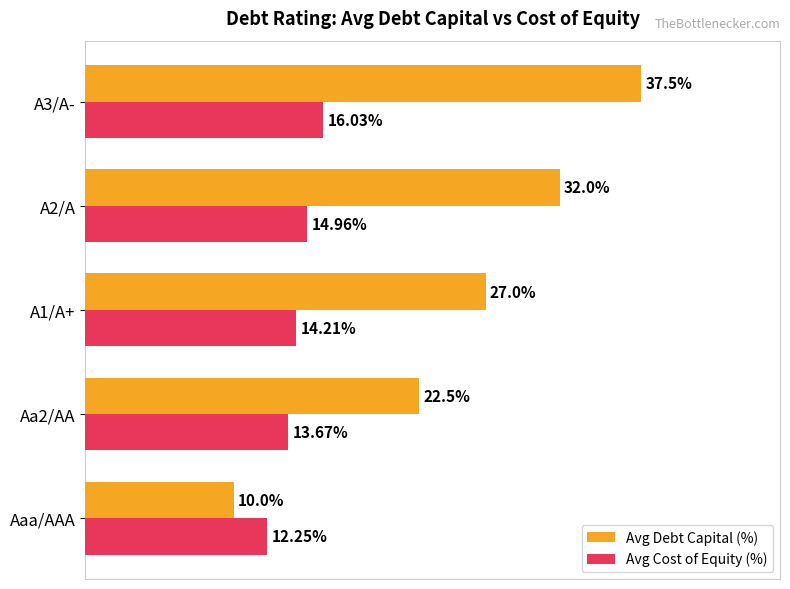

Which series has the largest range (max minus min)?

Avg Debt Capital (%)